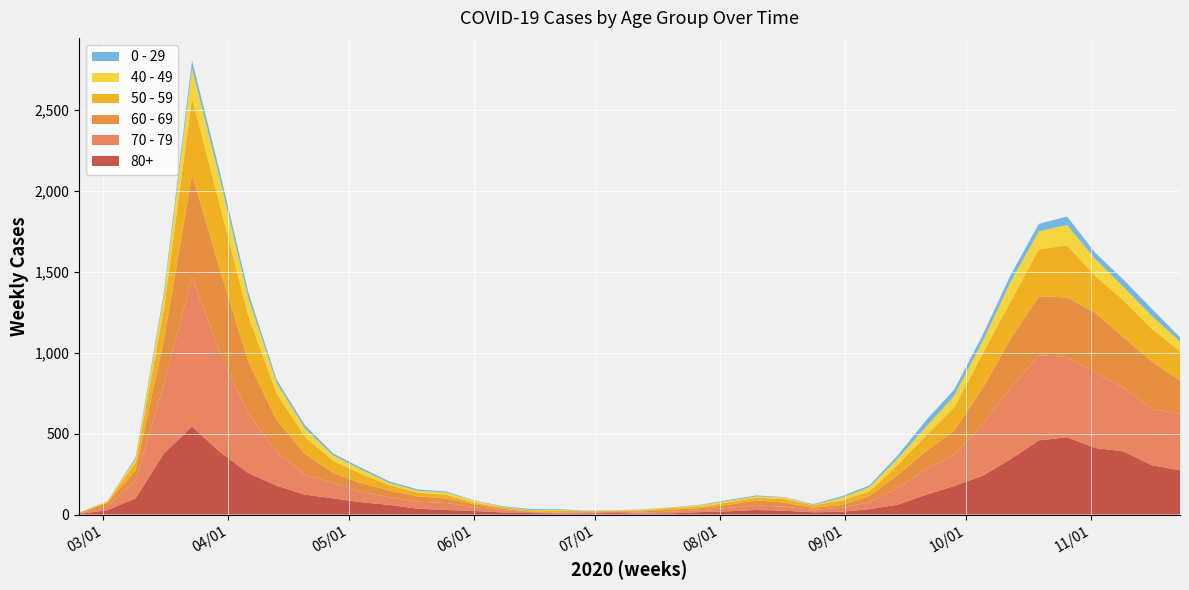

Reading left to right, what are all the values shown in this chart?

80+: 2020-02-24=3	2020-03-02=27	2020-03-09=100	2020-03-16=377	2020-03-23=544	2020-03-30=385	2020-04-06=255	2020-04-13=178	2020-04-20=123	2020-04-27=100	2020-05-04=76	2020-05-11=59	2020-05-18=36	2020-05-25=28	2020-06-01=22	2020-06-08=13	2020-06-15=9	2020-06-22=6	2020-06-29=7	2020-07-06=9	2020-07-13=5	2020-07-20=7	2020-07-27=15	2020-08-03=20	2020-08-10=28	2020-08-17=23	2020-08-24=14	2020-08-31=17	2020-09-07=33	2020-09-14=61	2020-09-21=122	2020-09-28=176	2020-10-05=239	2020-10-12=342	2020-10-19=458	2020-10-26=477	2020-11-02=411	2020-11-09=390	2020-11-16=305	2020-11-23=273
70 - 79: 2020-02-24=4	2020-03-02=22	2020-03-09=113	2020-03-16=427	2020-03-23=920	2020-03-30=608	2020-04-06=365	2020-04-13=206	2020-04-20=123	2020-04-27=94	2020-05-04=63	2020-05-11=47	2020-05-18=43	2020-05-25=43	2020-06-01=24	2020-06-08=14	2020-06-15=6	2020-06-22=5	2020-06-29=5	2020-07-06=8	2020-07-13=7	2020-07-20=11	2020-07-27=11	2020-08-03=21	2020-08-10=29	2020-08-17=25	2020-08-24=16	2020-08-31=24	2020-09-07=43	2020-09-14=102	2020-09-21=157	2020-09-28=191	2020-10-05=318	2020-10-12=439	2020-10-19=526	2020-10-26=495	2020-11-02=464	2020-11-09=394	2020-11-16=346	2020-11-23=348
60 - 69: 2020-02-24=2	2020-03-02=22	2020-03-09=61	2020-03-16=272	2020-03-23=634	2020-03-30=514	2020-04-06=320	2020-04-13=199	2020-04-20=128	2020-04-27=63	2020-05-04=54	2020-05-11=42	2020-05-18=33	2020-05-25=28	2020-06-01=18	2020-06-08=8	2020-06-15=3	2020-06-22=3	2020-06-29=6	2020-07-06=3	2020-07-13=8	2020-07-20=12	2020-07-27=13	2020-08-03=19	2020-08-10=31	2020-08-17=25	2020-08-24=12	2020-08-31=17	2020-09-07=39	2020-09-14=80	2020-09-21=112	2020-09-28=152	2020-10-05=221	2020-10-12=305	2020-10-19=364	2020-10-26=368	2020-11-02=370	2020-11-09=310	2020-11-16=294	2020-11-23=206
50 - 59: 2020-02-24=3	2020-03-02=7	2020-03-09=48	2020-03-16=190	2020-03-23=475	2020-03-30=392	2020-04-06=281	2020-04-13=163	2020-04-20=106	2020-04-27=75	2020-05-04=57	2020-05-11=33	2020-05-18=23	2020-05-25=23	2020-06-01=9	2020-06-08=10	2020-06-15=8	2020-06-22=9	2020-06-29=3	2020-07-06=5	2020-07-13=6	2020-07-20=12	2020-07-27=8	2020-08-03=16	2020-08-10=16	2020-08-17=22	2020-08-24=15	2020-08-31=28	2020-09-07=28	2020-09-14=64	2020-09-21=95	2020-09-28=142	2020-10-05=212	2020-10-12=230	2020-10-19=290	2020-10-26=322	2020-11-02=227	2020-11-09=228	2020-11-16=202	2020-11-23=182
40 - 49: 2020-02-24=0	2020-03-02=5	2020-03-09=21	2020-03-16=79	2020-03-23=183	2020-03-30=163	2020-04-06=111	2020-04-13=66	2020-04-20=51	2020-04-27=33	2020-05-04=27	2020-05-11=13	2020-05-18=12	2020-05-25=14	2020-06-01=12	2020-06-08=3	2020-06-15=2	2020-06-22=5	2020-06-29=1	2020-07-06=1	2020-07-13=4	2020-07-20=2	2020-07-27=10	2020-08-03=8	2020-08-10=8	2020-08-17=10	2020-08-24=2	2020-08-31=17	2020-09-07=26	2020-09-14=38	2020-09-21=55	2020-09-28=72	2020-10-05=76	2020-10-12=120	2020-10-19=111	2020-10-26=126	2020-11-02=105	2020-11-09=83	2020-11-16=80	2020-11-23=60
0 - 29: 2020-02-24=1	2020-03-02=0	2020-03-09=10	2020-03-16=25	2020-03-23=47	2020-03-30=42	2020-04-06=36	2020-04-13=19	2020-04-20=20	2020-04-27=12	2020-05-04=11	2020-05-11=10	2020-05-18=8	2020-05-25=6	2020-06-01=2	2020-06-08=4	2020-06-15=6	2020-06-22=5	2020-06-29=2	2020-07-06=1	2020-07-13=2	2020-07-20=1	2020-07-27=3	2020-08-03=6	2020-08-10=6	2020-08-17=2	2020-08-24=5	2020-08-31=9	2020-09-07=11	2020-09-14=20	2020-09-21=40	2020-09-28=38	2020-10-05=39	2020-10-12=44	2020-10-19=46	2020-10-26=52	2020-11-02=38	2020-11-09=45	2020-11-16=43	2020-11-23=25